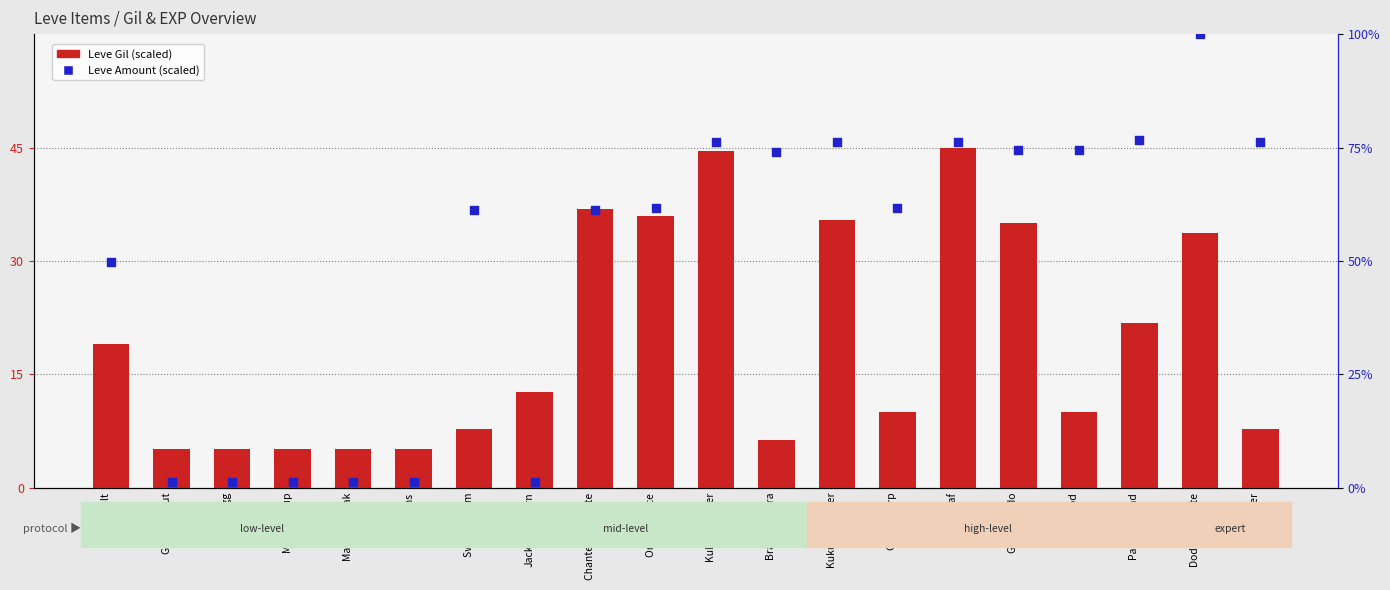

At which category is the sum across all series the highest?

Dodo Omelette